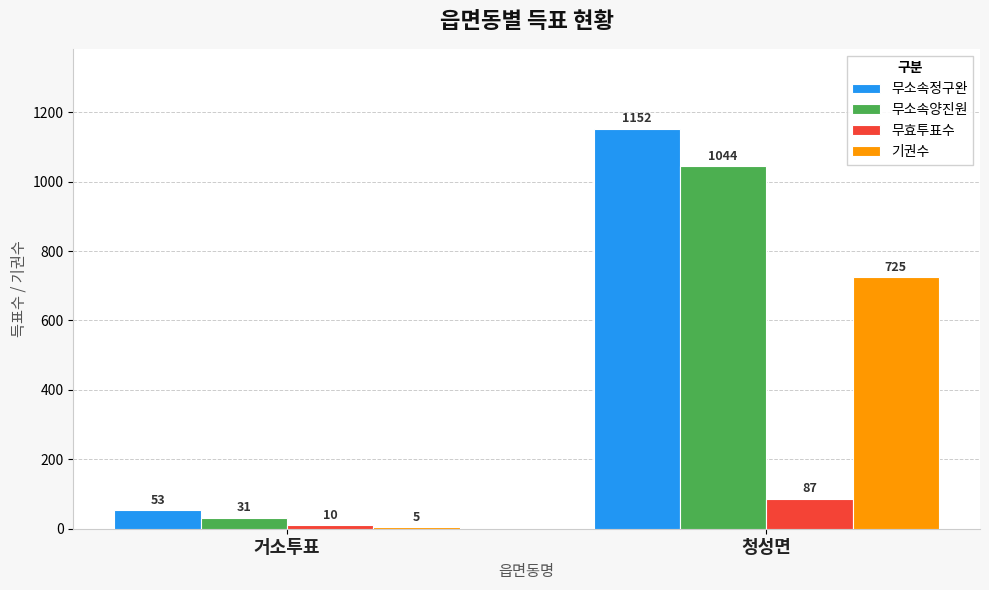

The value of 무효투표수 at 거소투표 is 10. True or false?

True